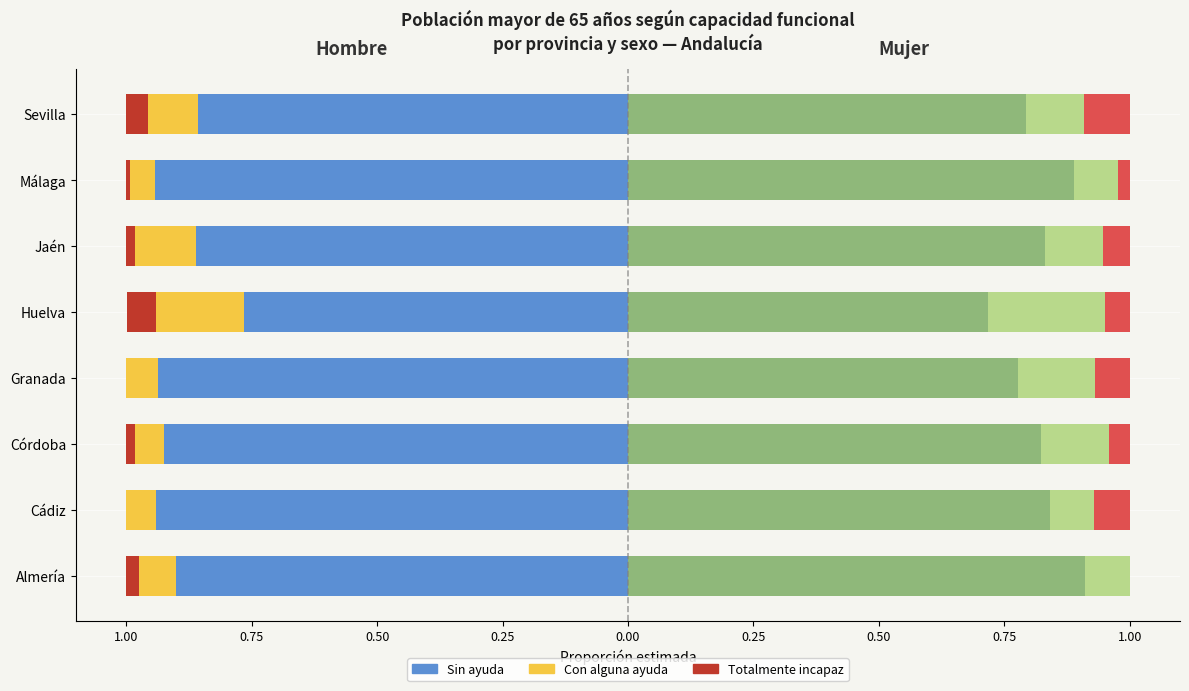

Reading right to left, transcribe all the data shown in this chart.

Sin ayuda (H): -0.9	-0.9	-0.9	-0.8	-0.9	-0.9	-0.9	-0.9
Con alguna ayuda (H): -0.1	-0.1	-0.1	-0.2	-0.1	-0.1	-0.1	-0.1
Totalmente incapaz (H): -0.0	-0.0	-0.0	-0.1	0.0	-0.0	0.0	-0.0
Sin ayuda (M): 0.8	0.9	0.8	0.7	0.8	0.8	0.8	0.9
Con alguna ayuda (M): 0.1	0.1	0.1	0.2	0.2	0.1	0.1	0.1
Totalmente incapaz (M): 0.1	0.0	0.1	0.1	0.1	0.0	0.1	0.0